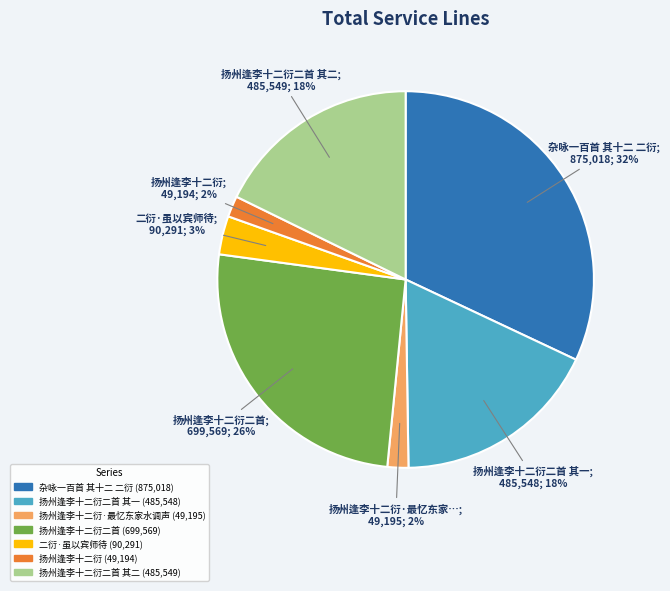

To the nearest percent, what is the average slice percentage?

14%